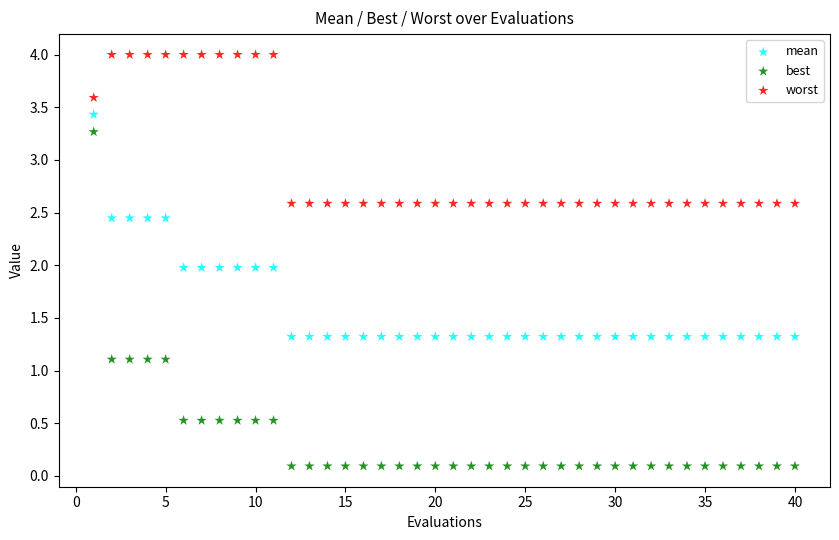

Across all data points, what is the range of X values (max minus min)?

39.0